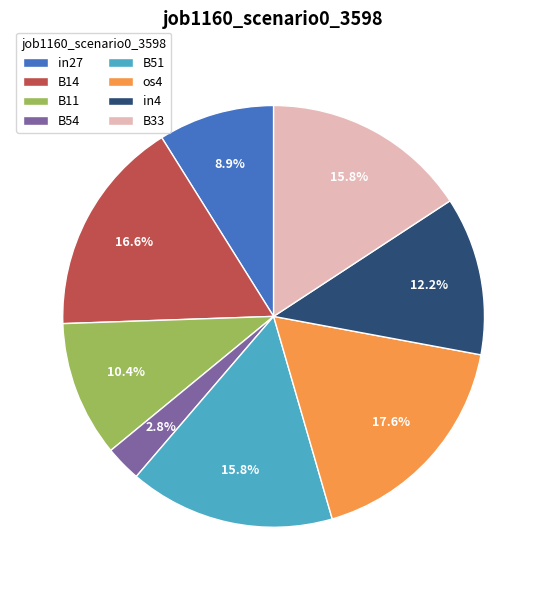

What percentage is the B33 slice, to the nearest percent?

16%